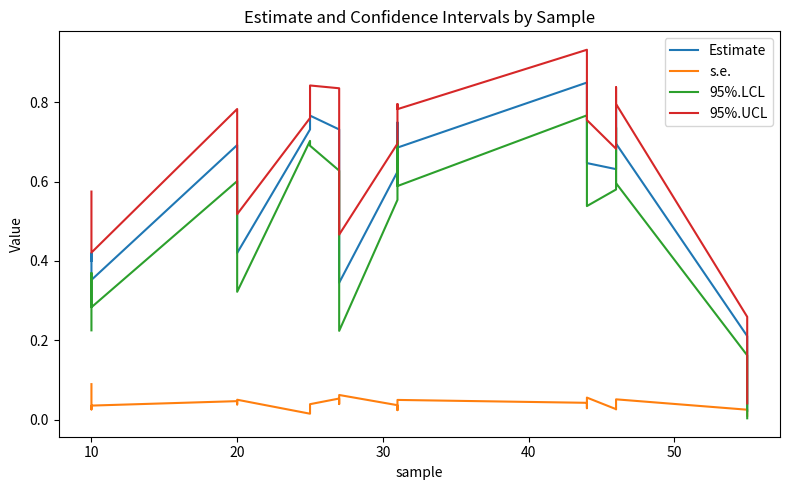

True or false: Estimate and s.e. cross at least once.

False